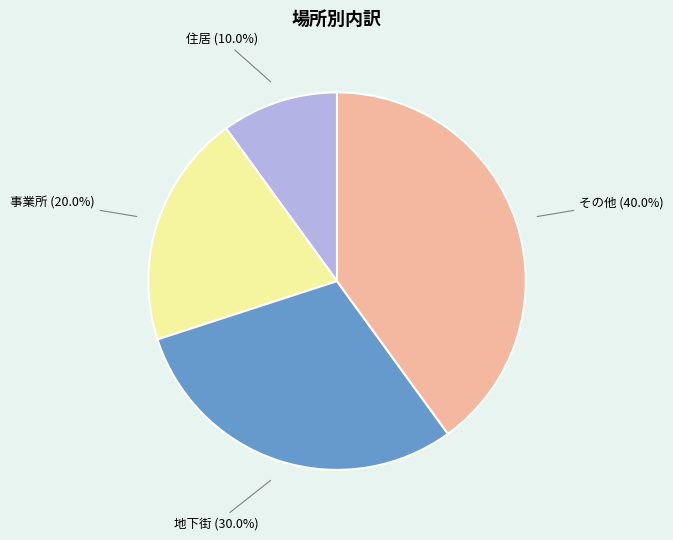

How many slices are in this pie chart?

4